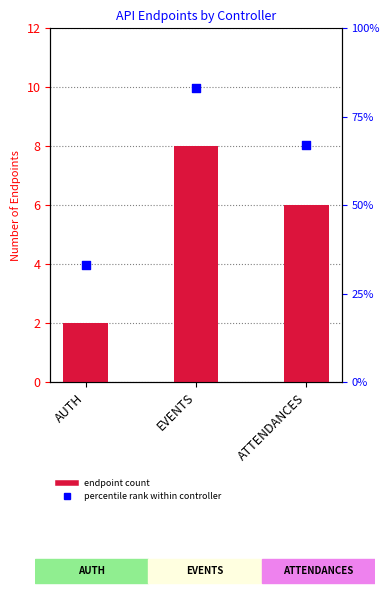

At how many categories does at least one series exceed 43?

2